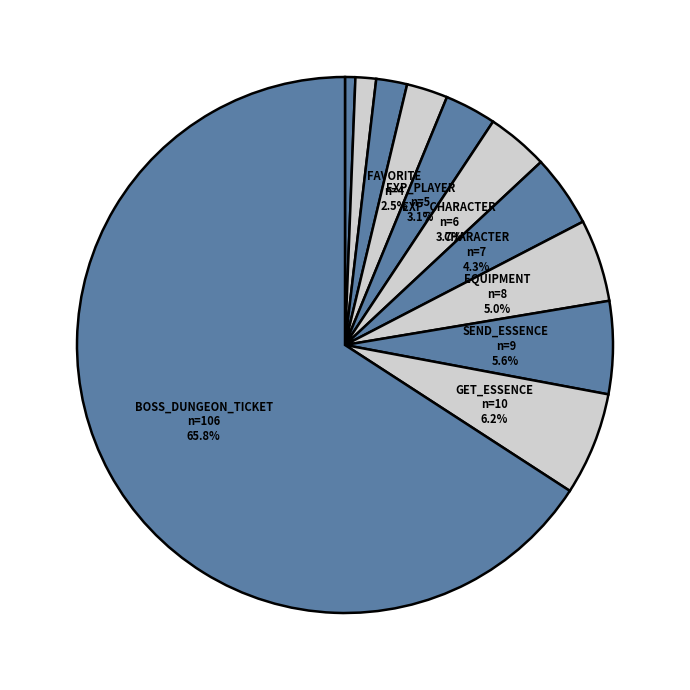

How many slices are in this pie chart?

11